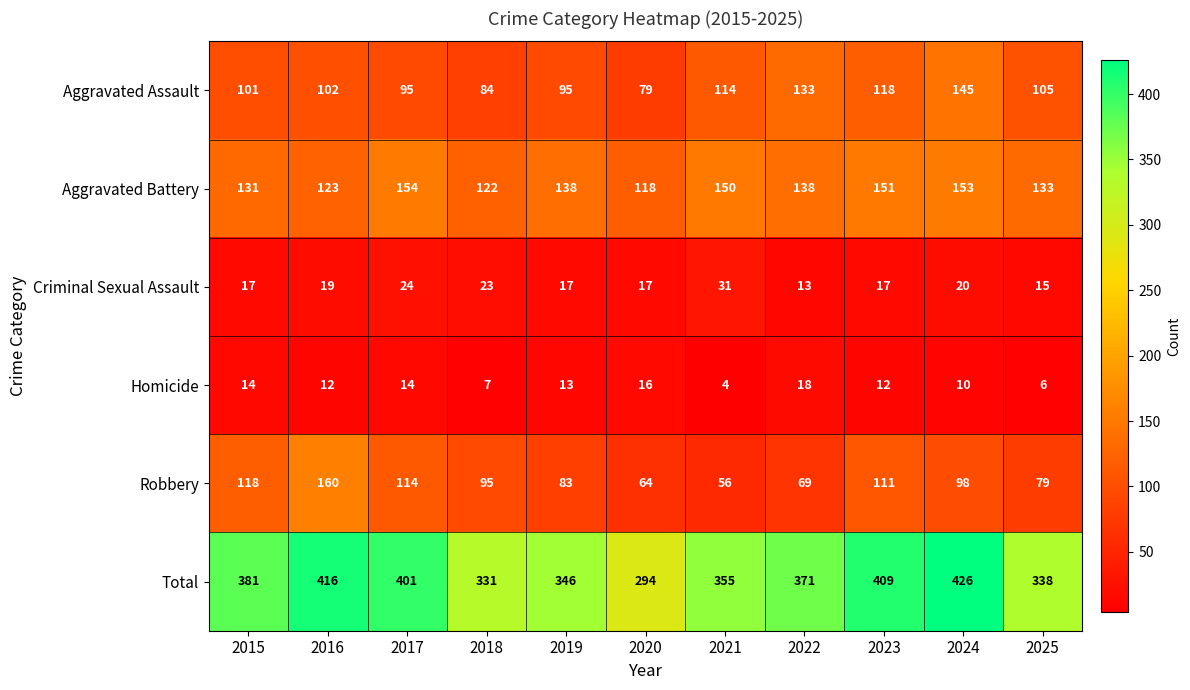

The value of Aggravated Battery at 2019 is 62. True or false?

False